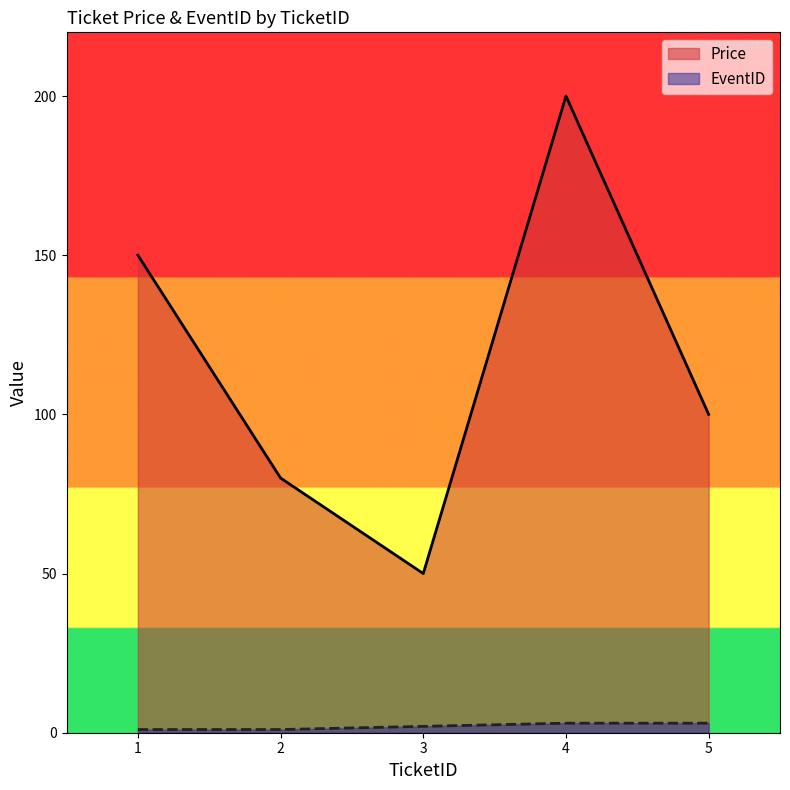

Rank the series by their average value, from highest to lowest.

Price, EventID